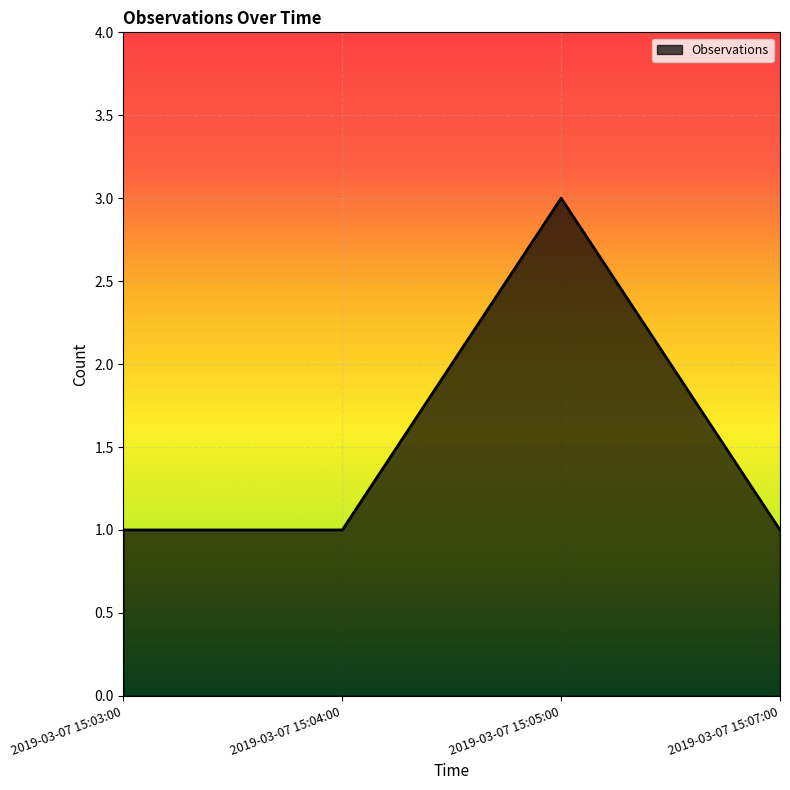

What is the sum of all values?

6